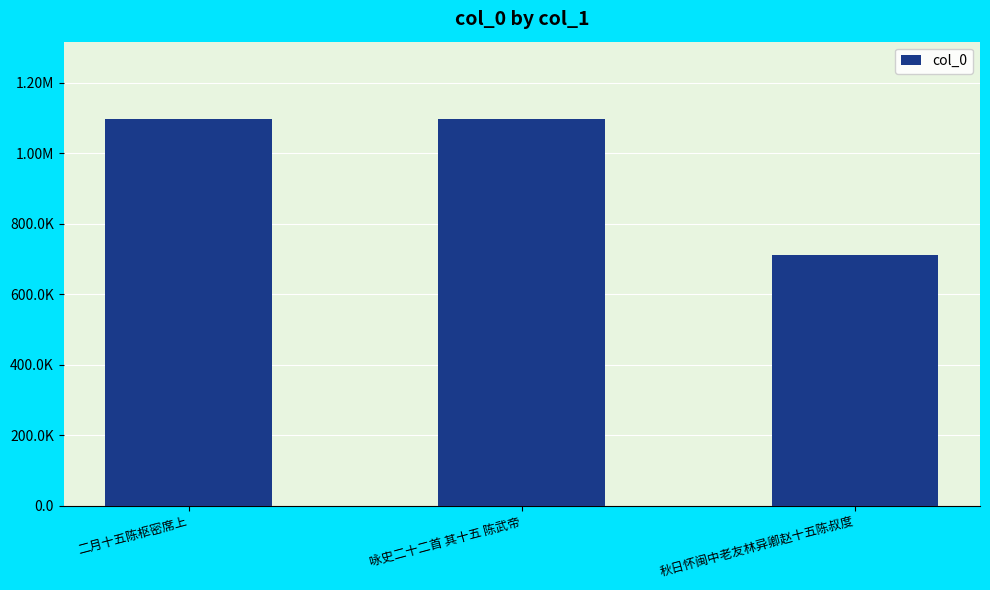

Which label corresponds to the largest value in the chart?

咏史二十二首 其十五 陈武帝